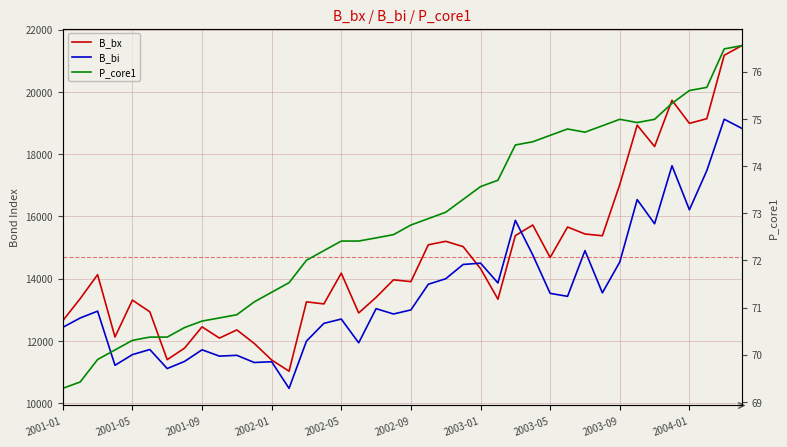

At which category does P_core1 reach its first local peak?

29